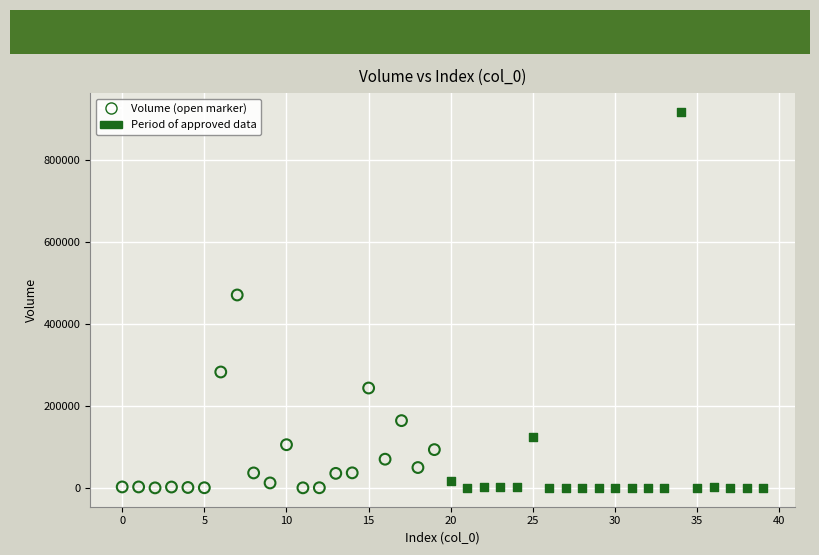

What are all the series names shown in the legend?

Volume (open marker), Period of approved data